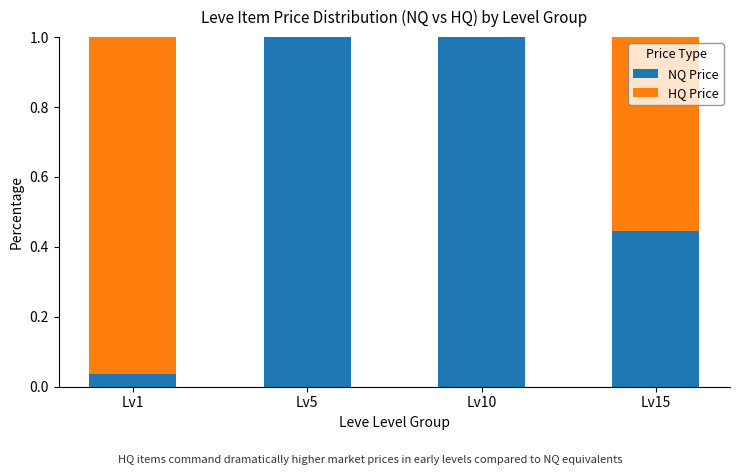

Are the bars horizontal?

No